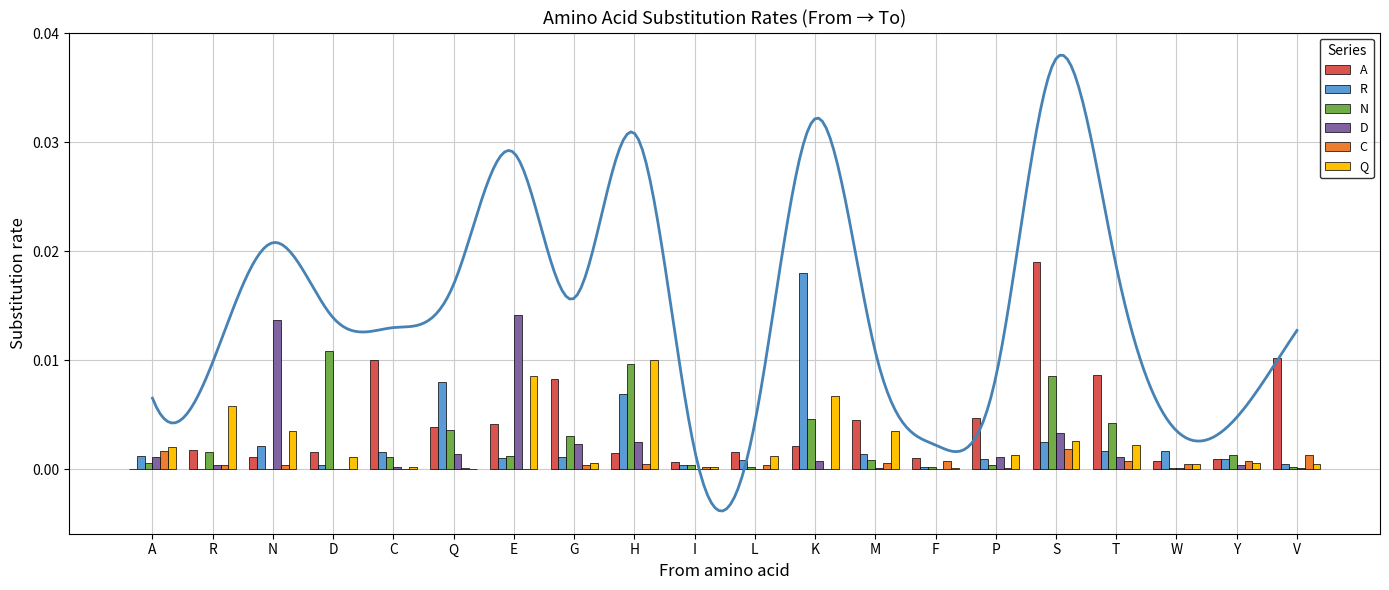

At which category is the sum across all series the highest?

S